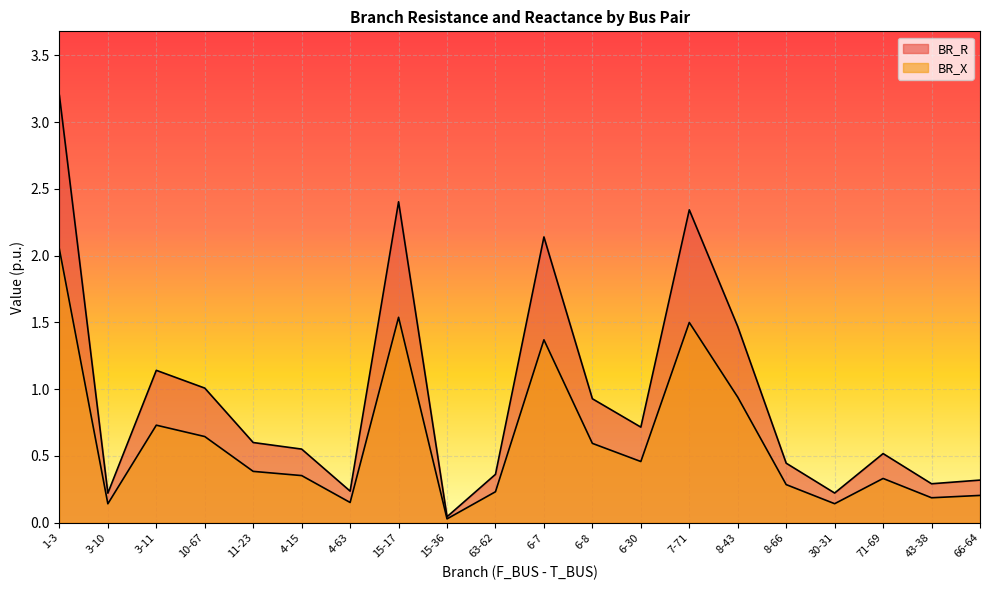

How many lines are shown in the chart?

2